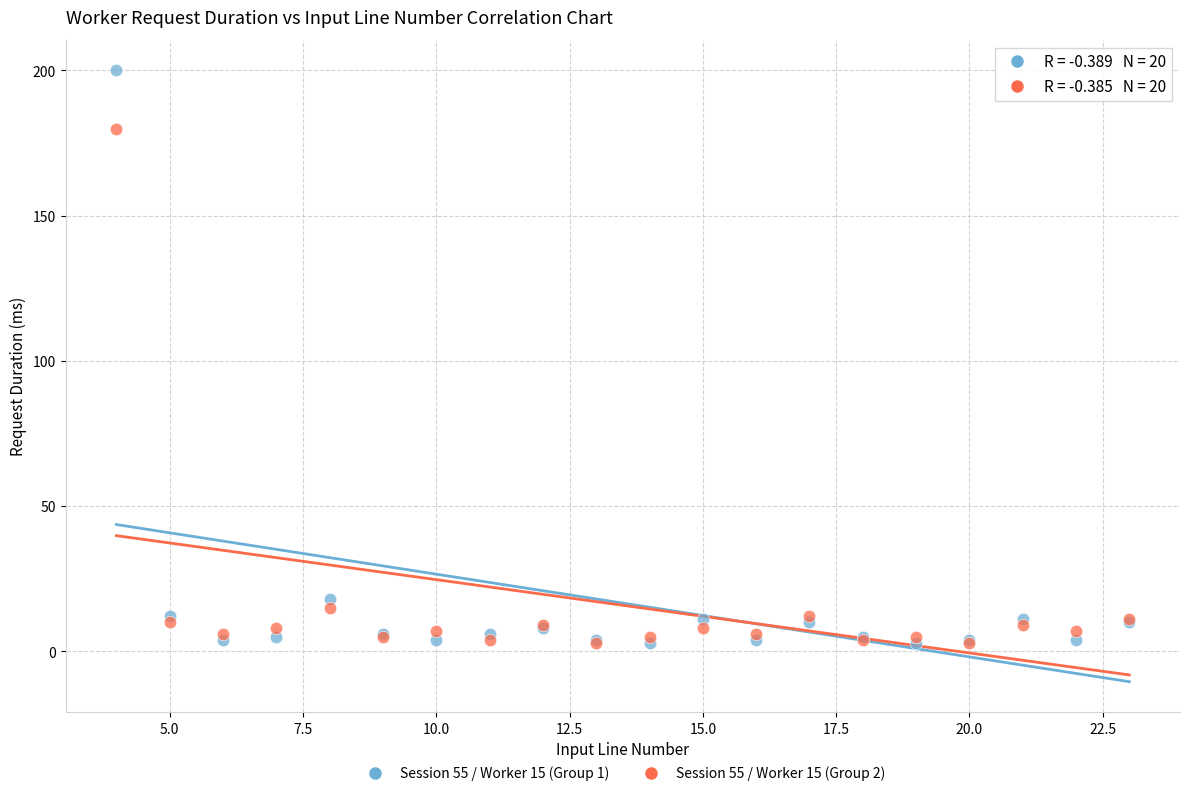

Across all series, what Y value is closest to 101?

180